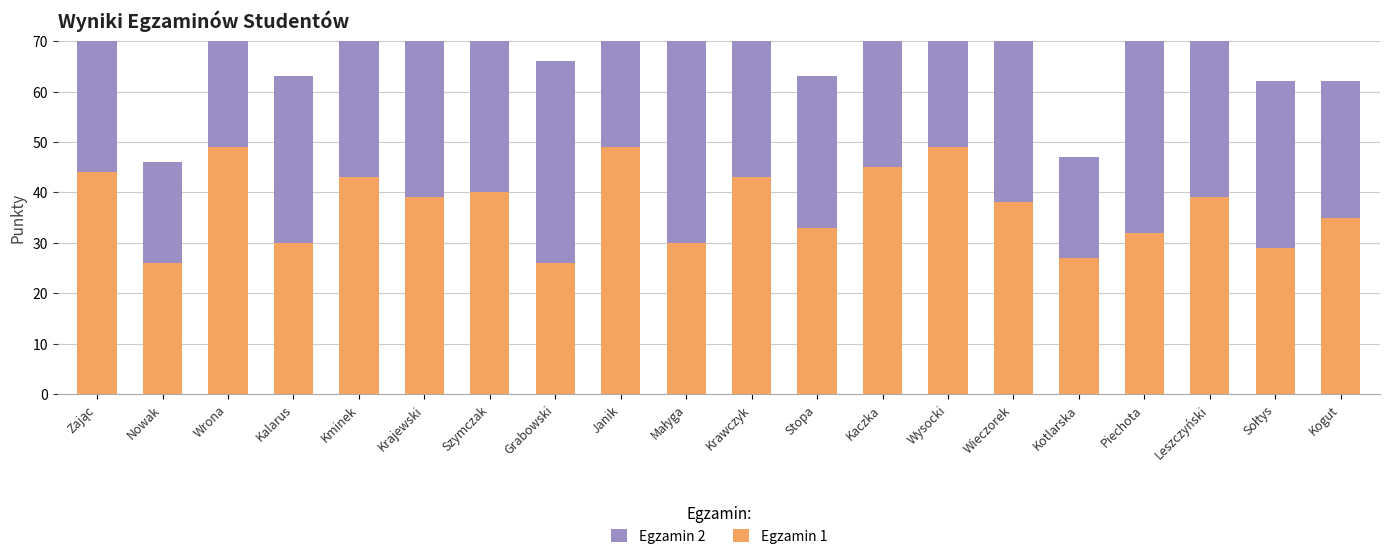

What is the label of the 19th bar from the left?

Sołtys